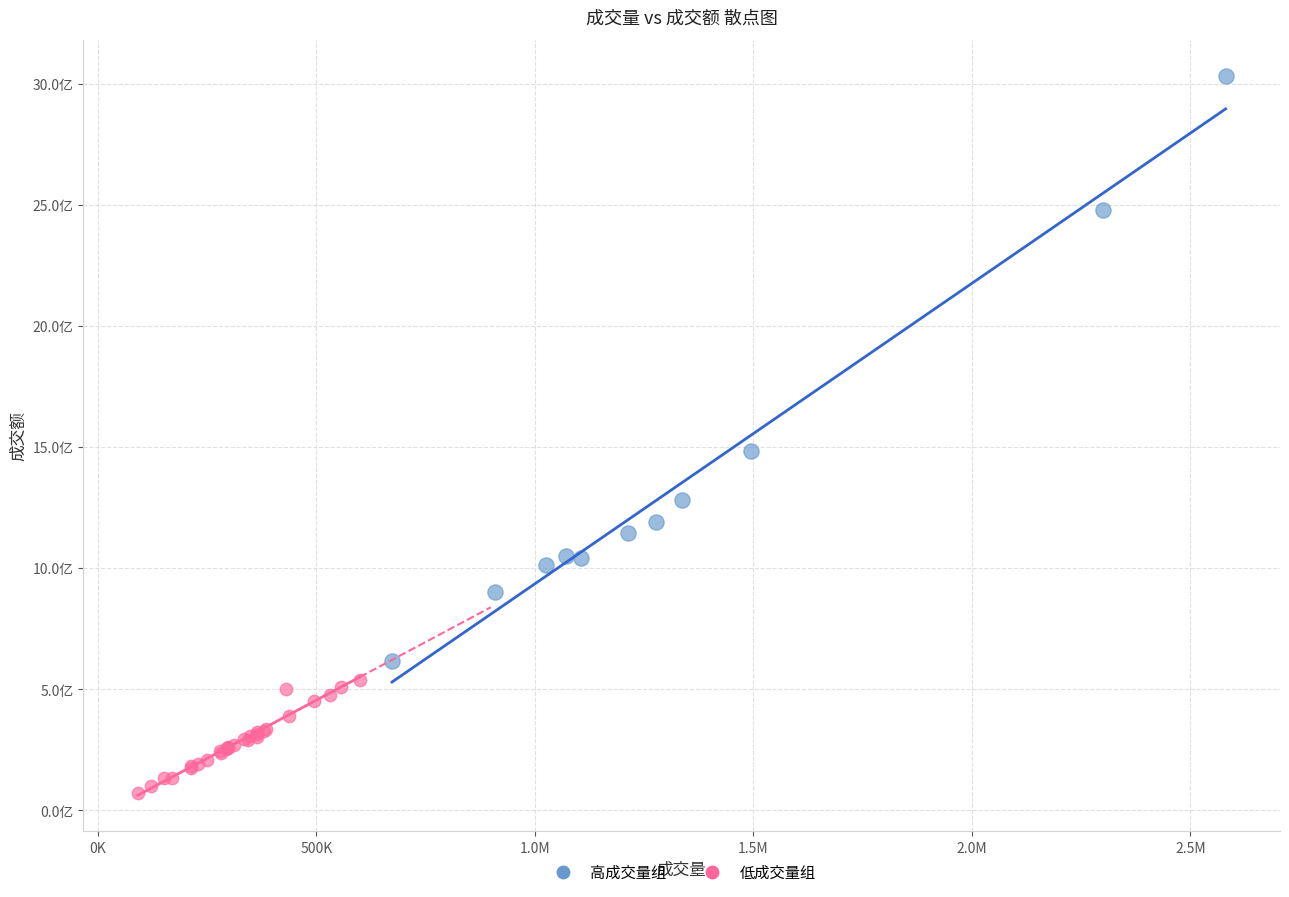

What are all the series names shown in the legend?

高成交量组, 低成交量组